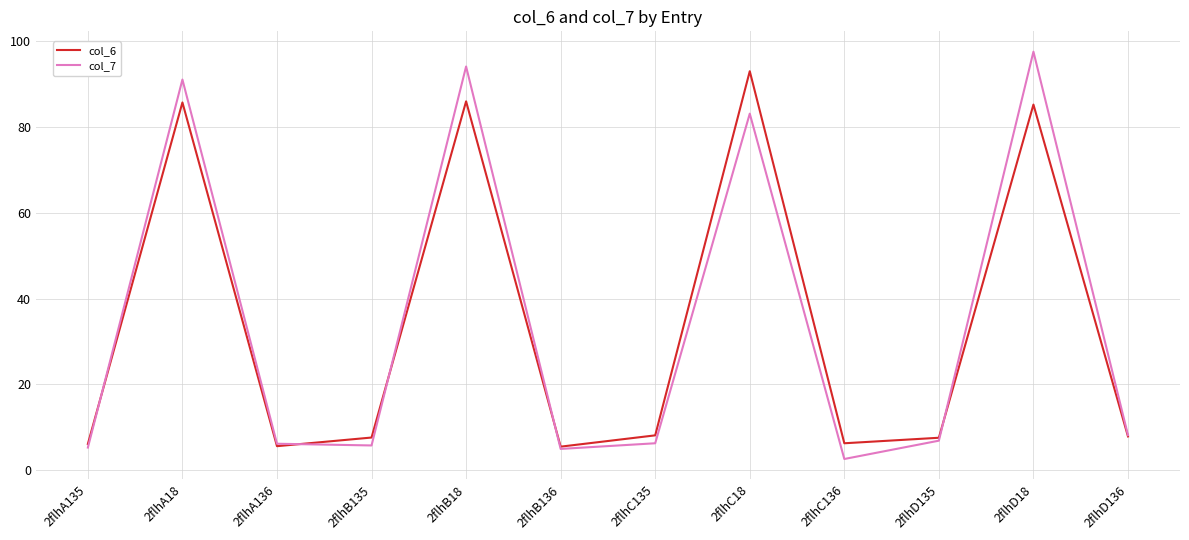

The col_7 series shows 6.9 at 2flhD135. True or false?

True